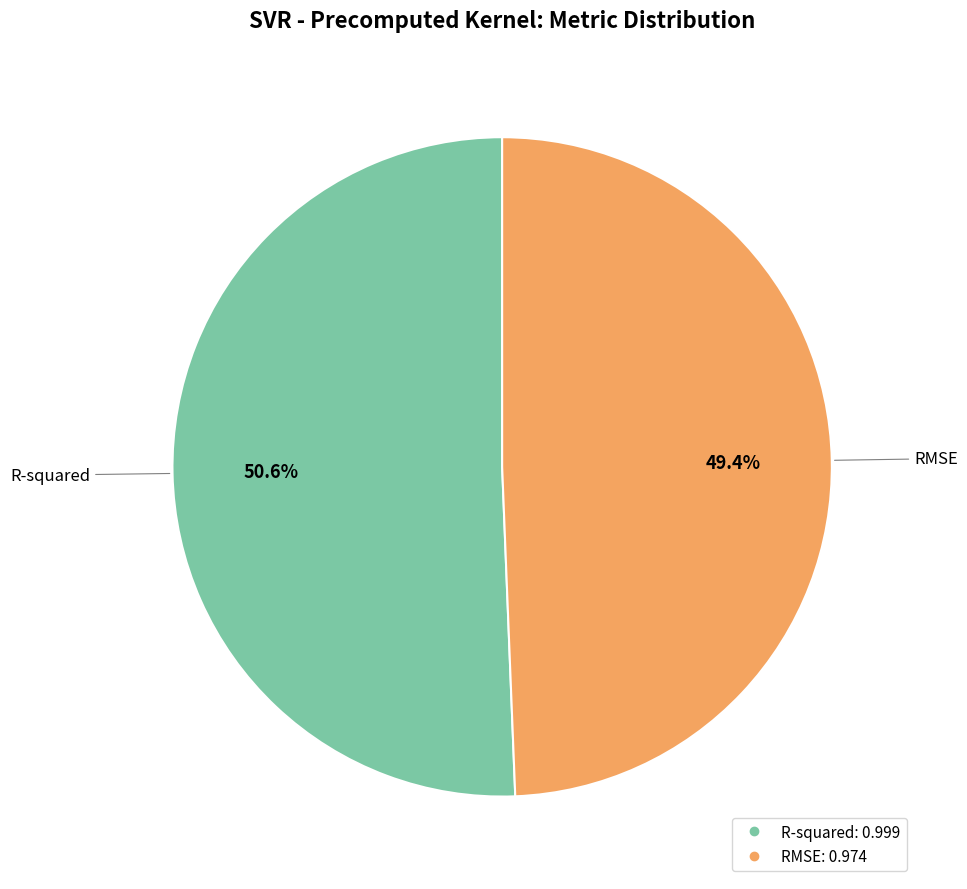

To the nearest percent, what percentage of the pie is R-squared?

51%